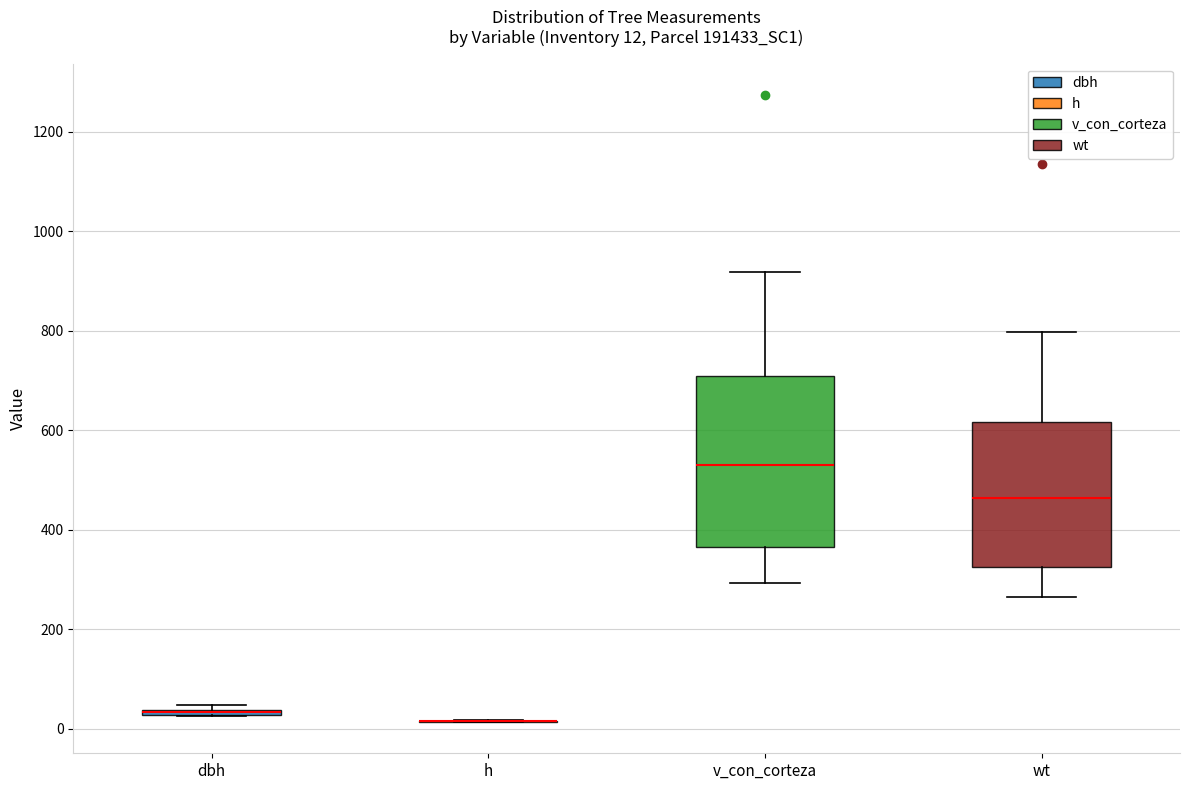

Comparing the boxes themselves (not the whiskers), which one is the tallest?

v_con_corteza